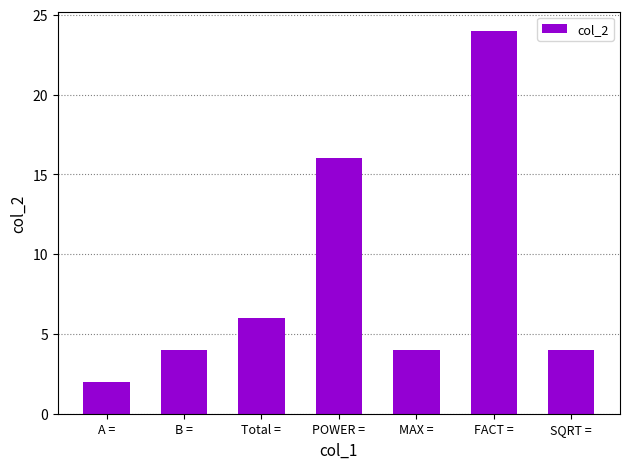

What is the sum of the values at MAX = and FACT =?

28